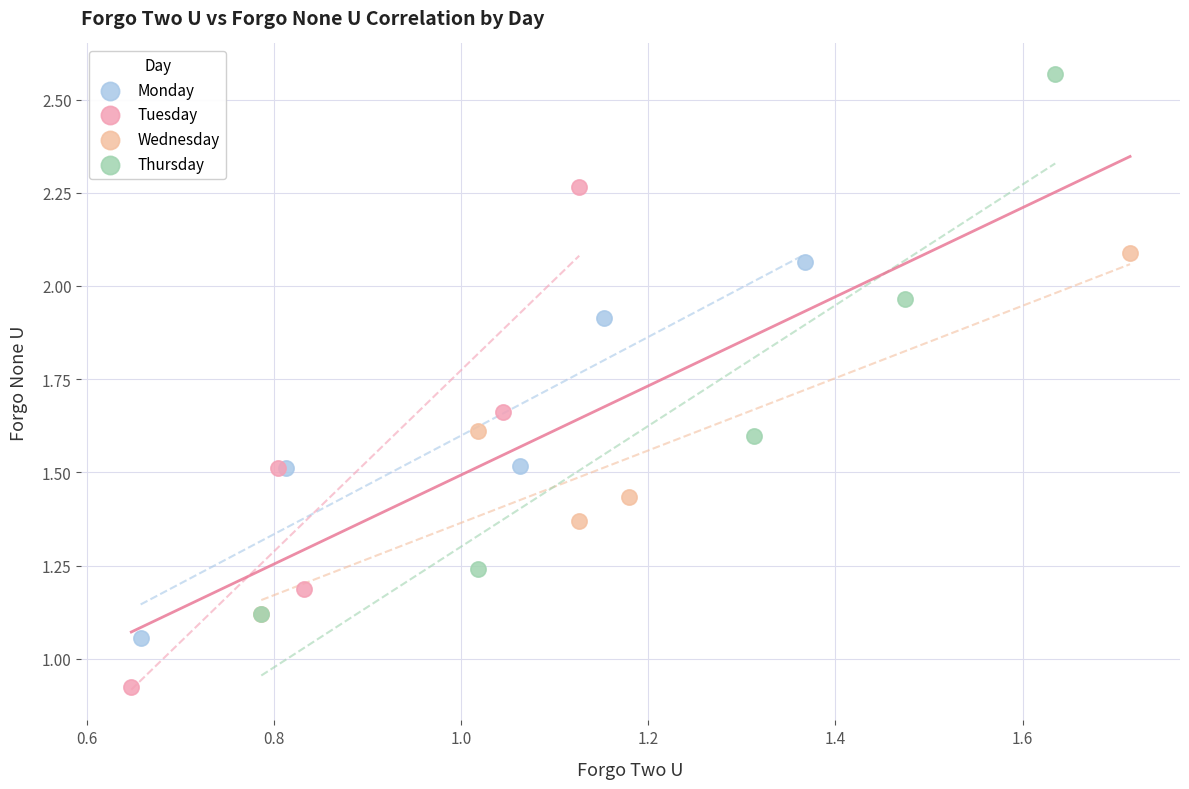

Which series contains the lowest Y value?

Tuesday